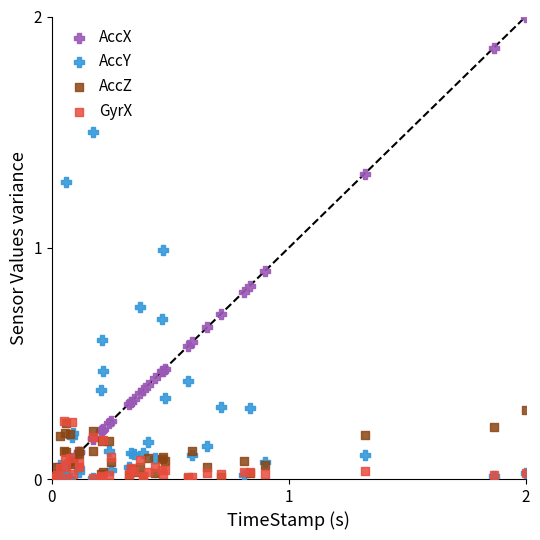

Which series reaches the maximum Y coordinate?

AccX